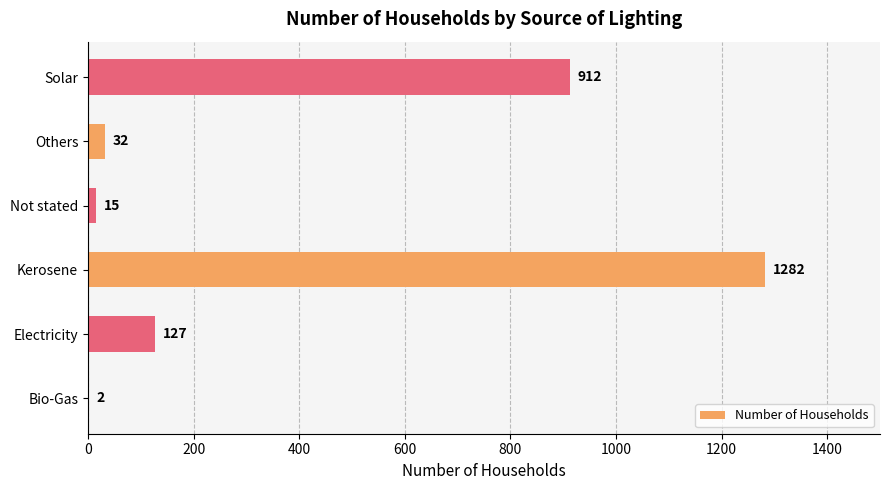

How many series are shown in this chart?

1